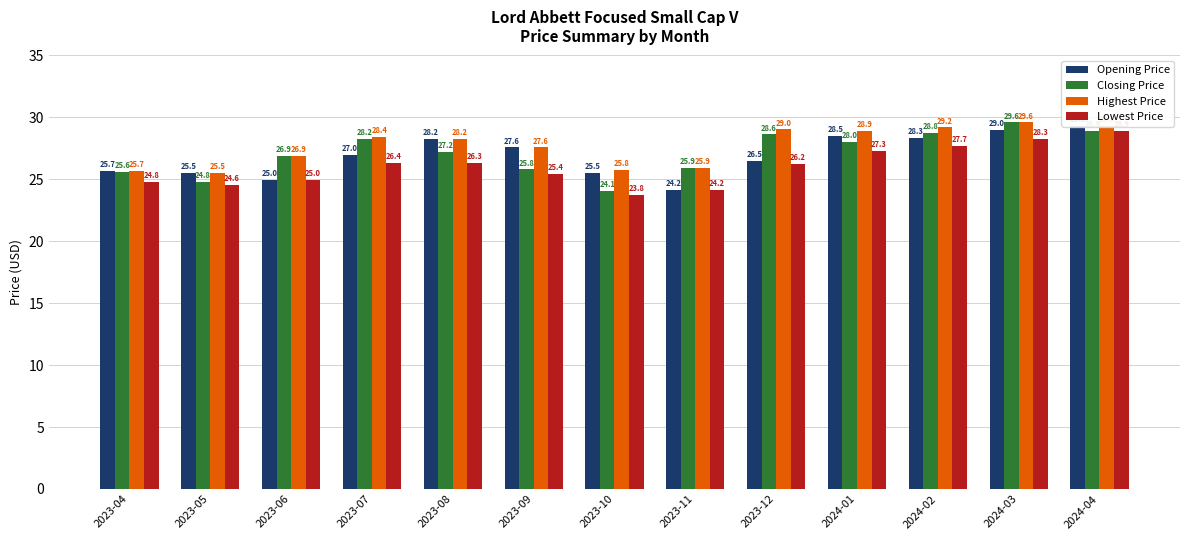

Where does the Lowest Price series first go above 26?

2023-07